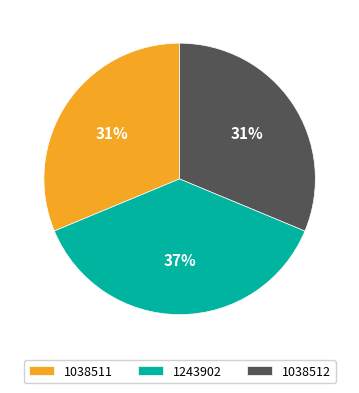

What is the largest slice in the pie chart?

1243902